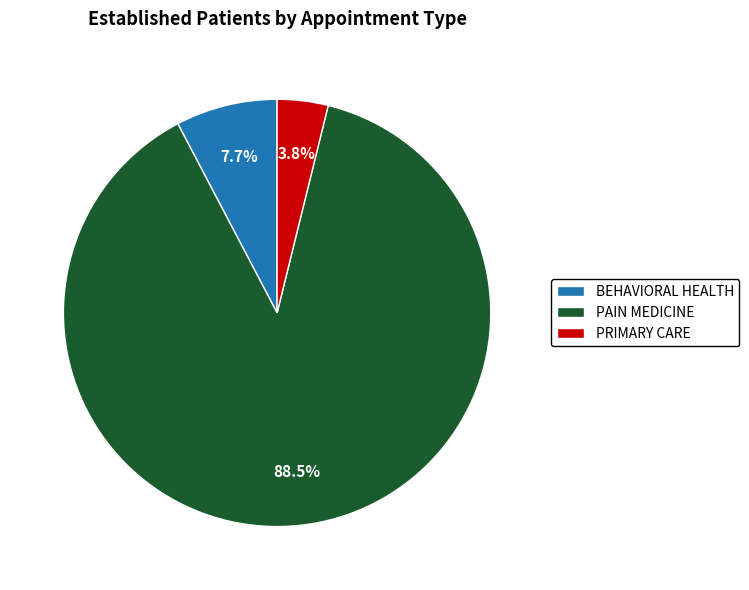

Between PRIMARY CARE and PAIN MEDICINE, which is larger?

PAIN MEDICINE